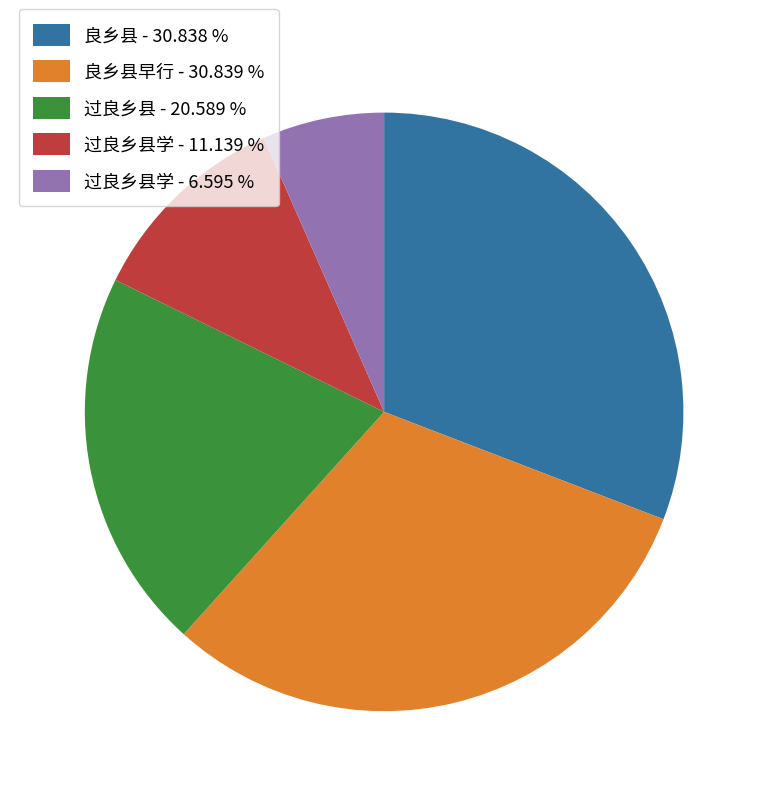

Which category has the smallest portion of the pie?

过良乡县学 - 6.595 %